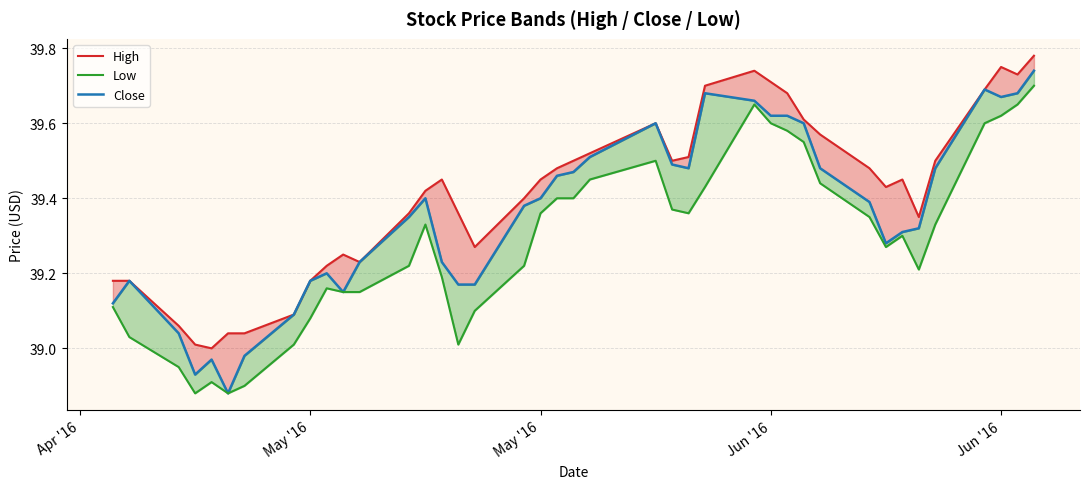

True or false: High and Close cross at least once.

False